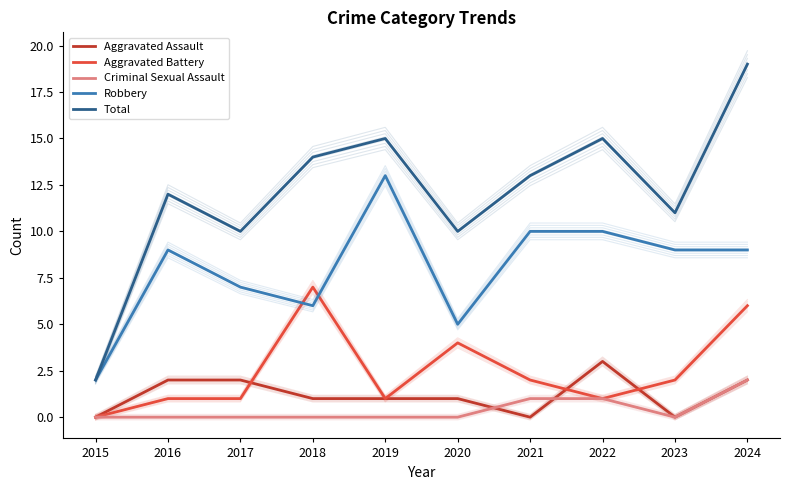

What is the greatest value displayed?

19